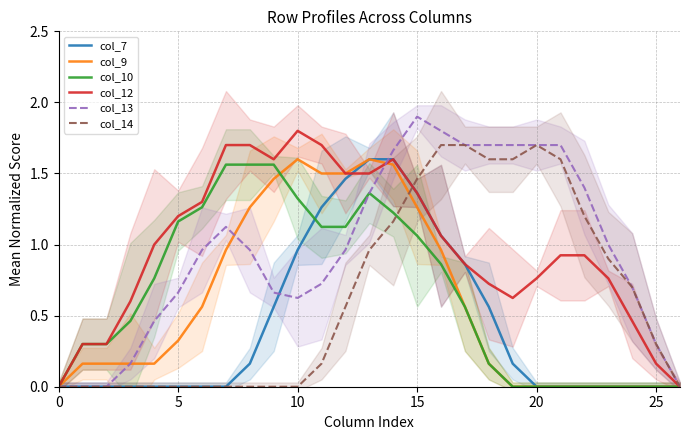

Between 15 and 21, which series saw the biggest shift?

col_7